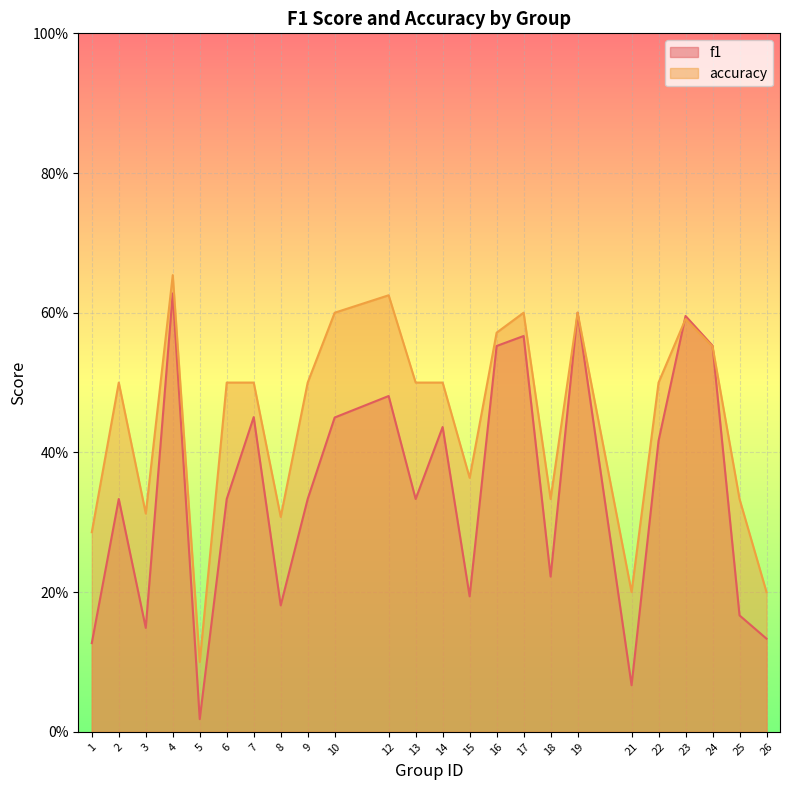

Read the f1 value at 14.

0.4